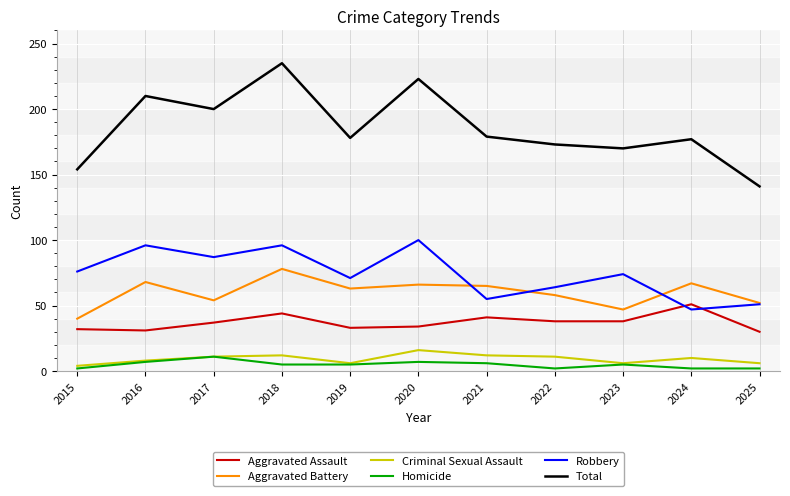

What is the sum of all Homicide values?

54